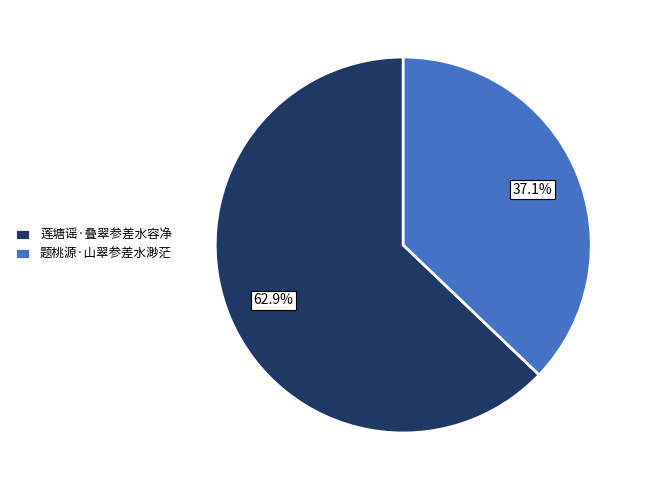

Which category has the smallest portion of the pie?

题桃源·山翠参差水渺茫